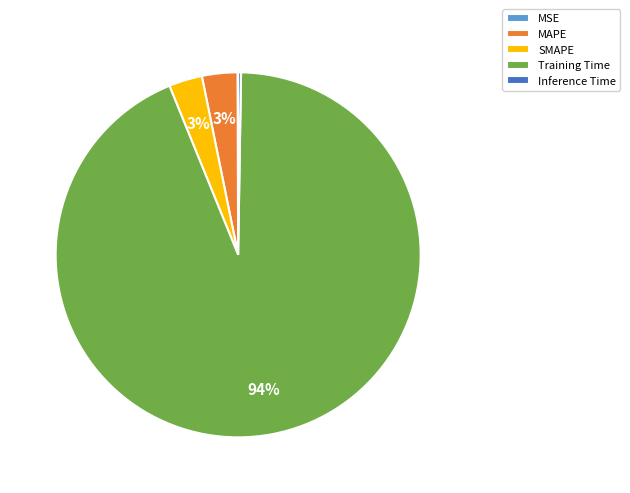

What is the largest slice in the pie chart?

Training Time